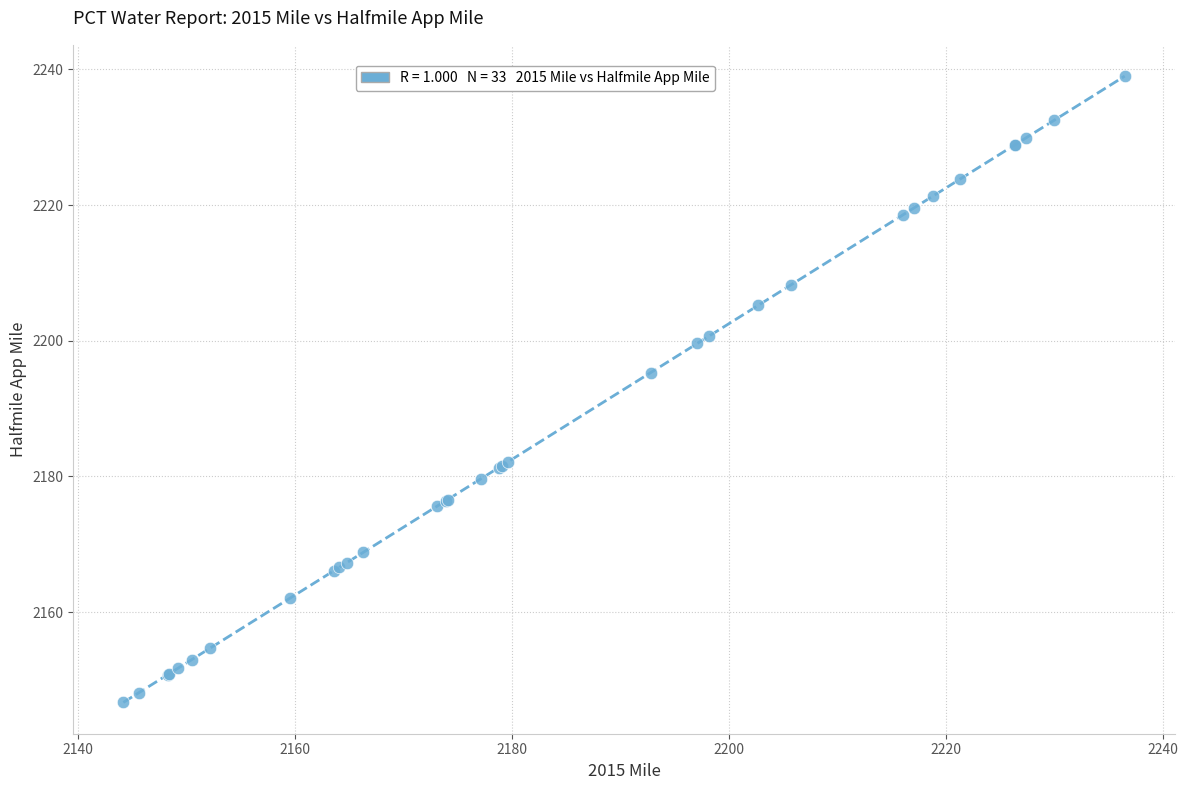

What Y value in the scatter plot is closest to 2192?

2195.3